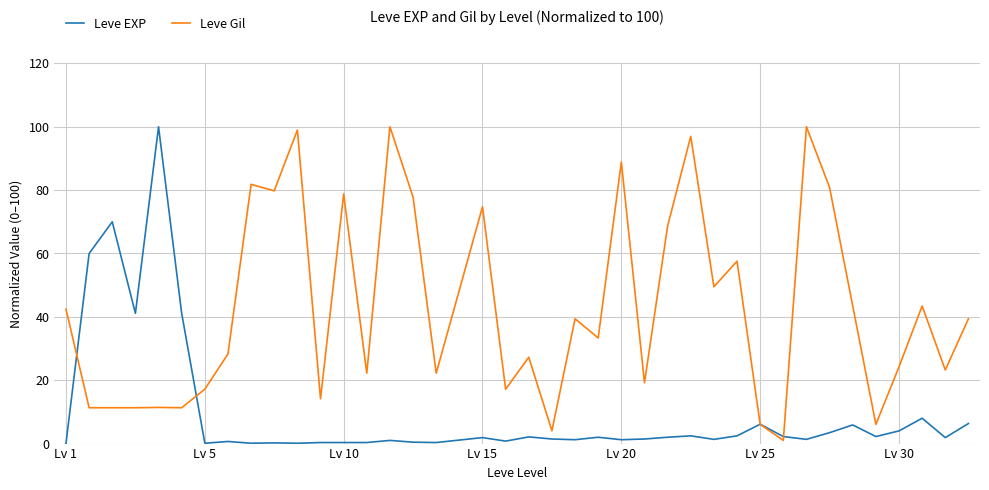

How many lines are shown in the chart?

2